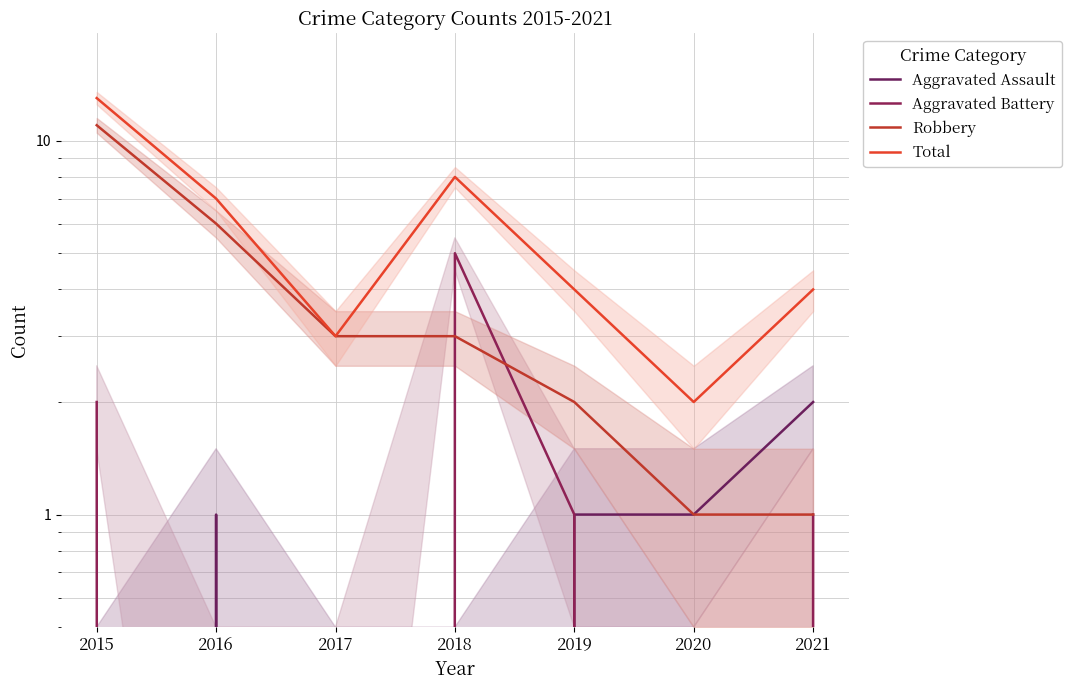

At which category does the chart reach its peak across all series?

2015